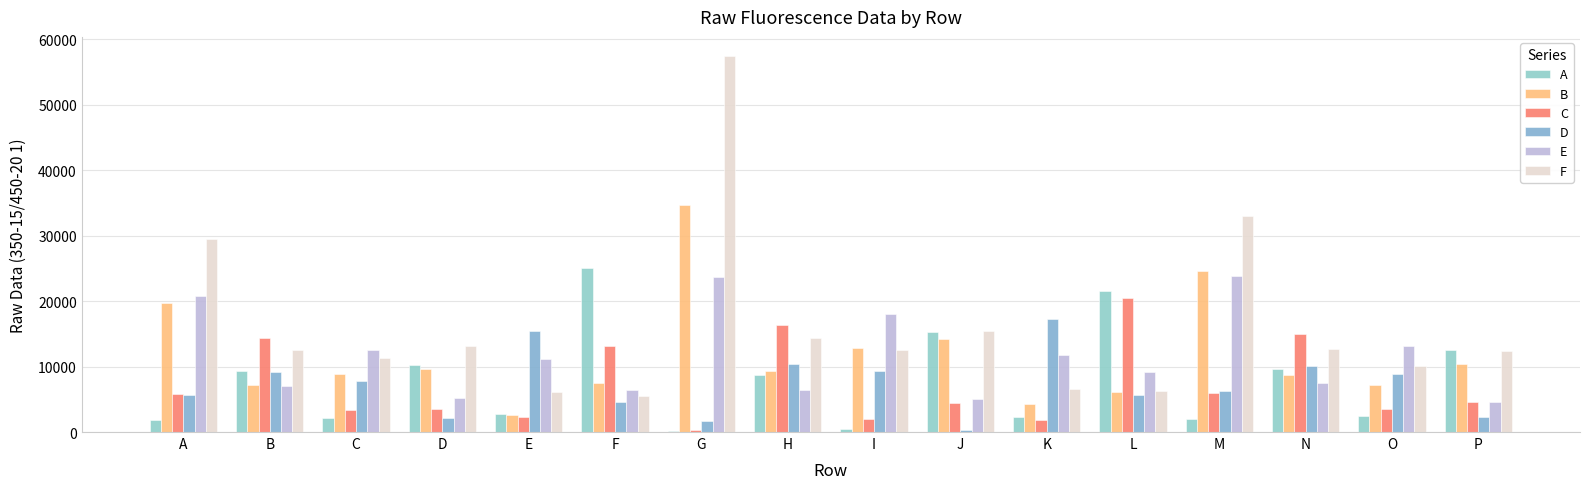

Count the number of data series in this chart.

6